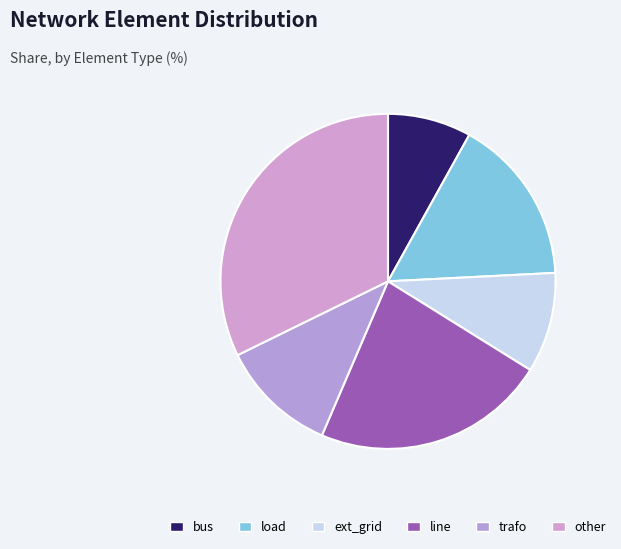

To the nearest percent, what is the difference between the largest and smallest slice percentages?

24%